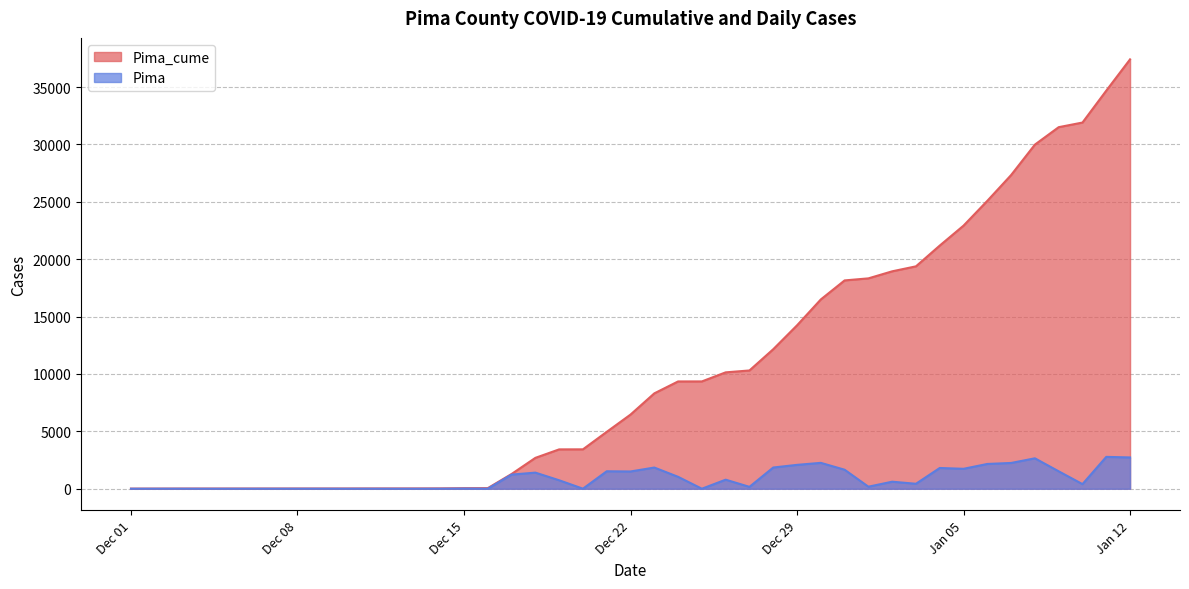

List the series in order of their overall mean, highest first.

Pima_cume, Pima